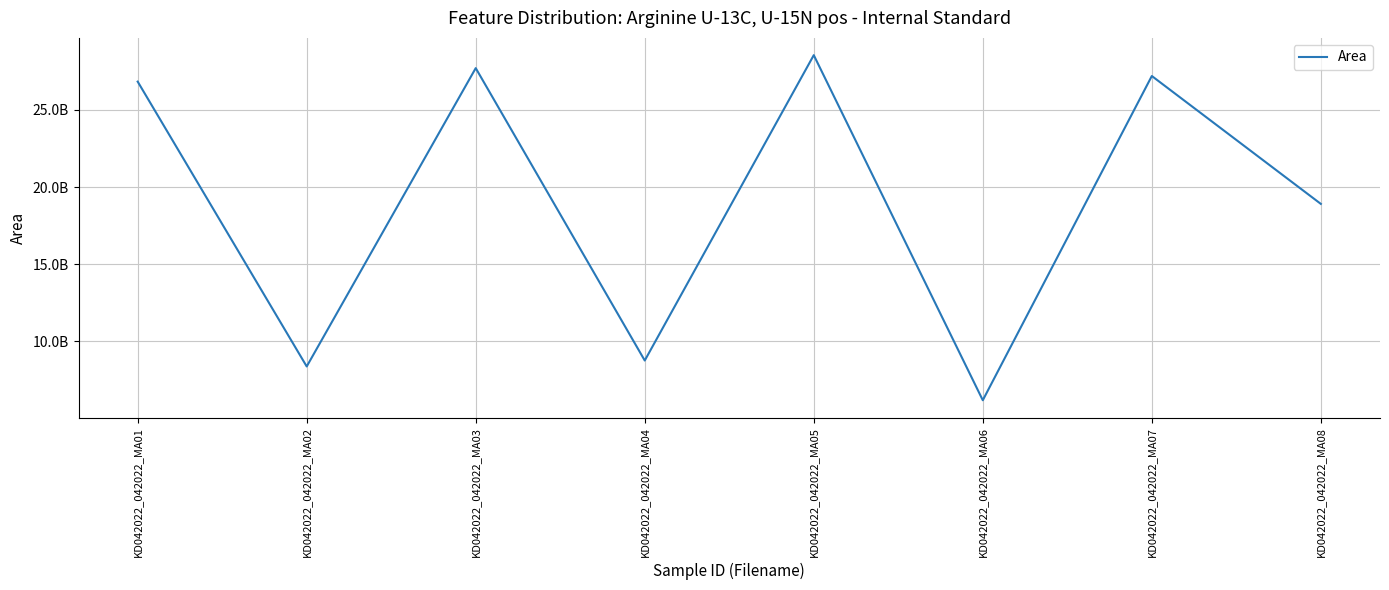

At which category does the chart reach its peak across all series?

KD042022_042022_MA05